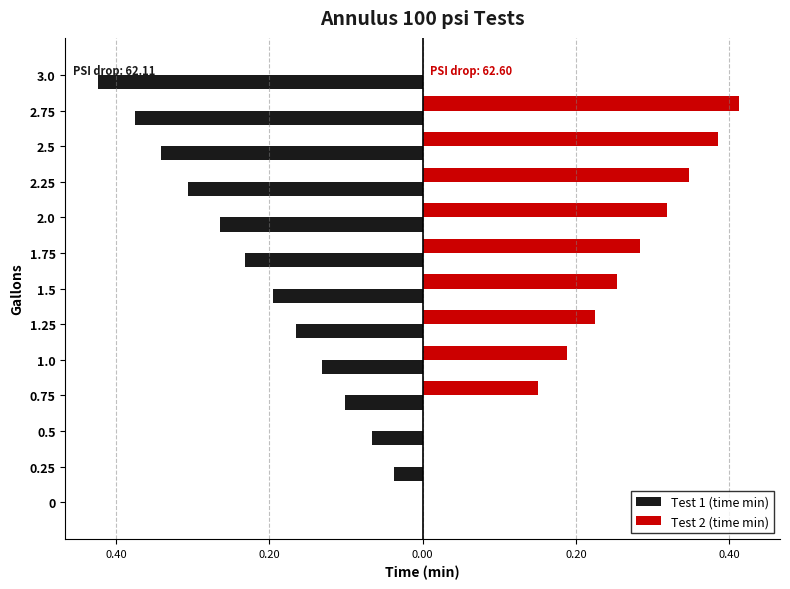

What are all the series names shown in the legend?

Test 1 (time min), Test 2 (time min)